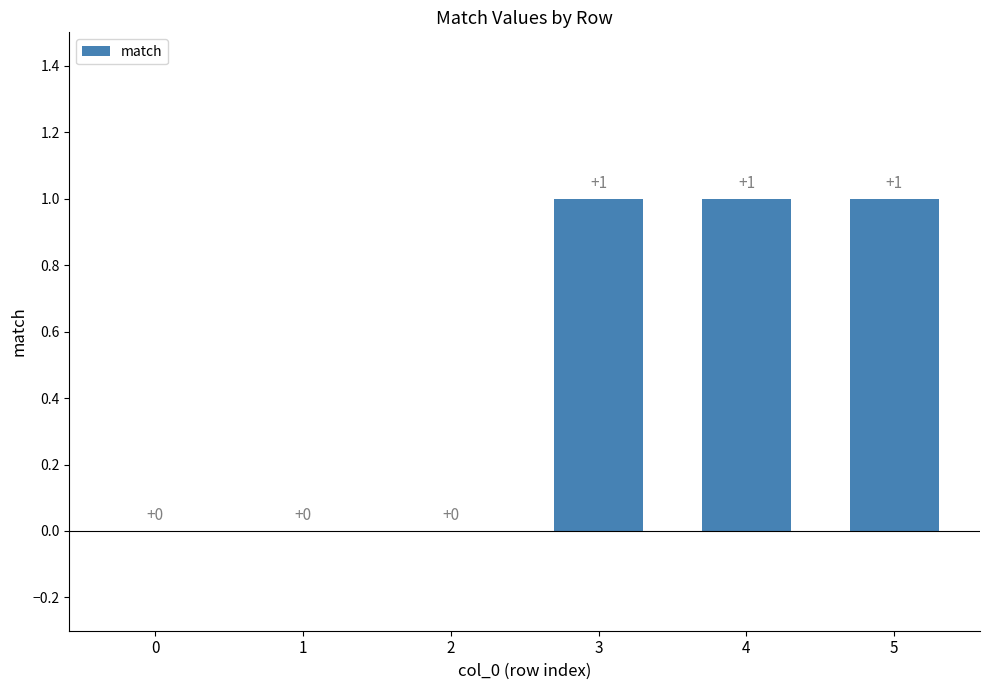

Reading right to left, extract all data points from this chart.

1	1	1	0	0	0